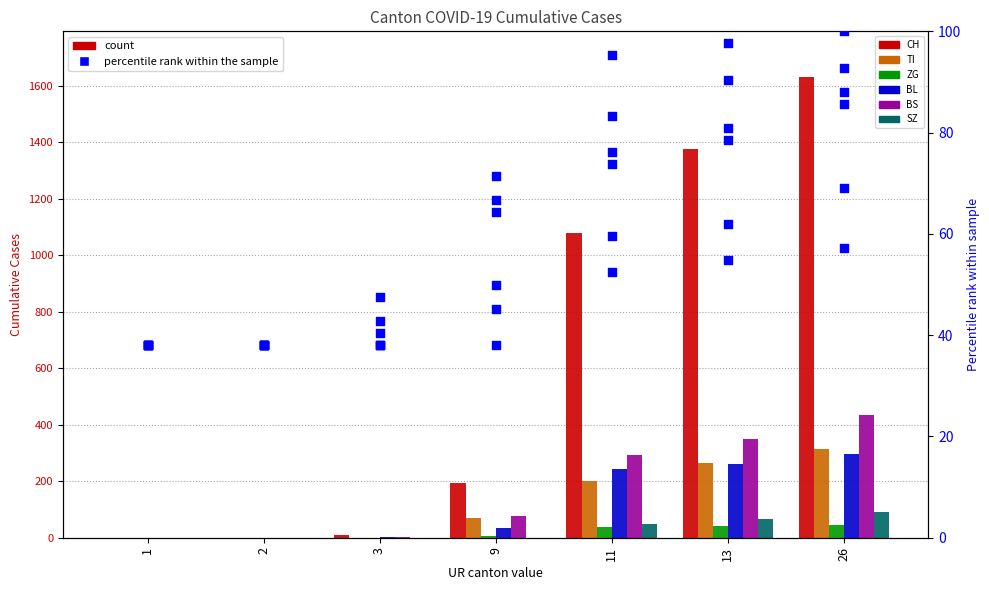

At how many categories does at least one series exceed 1628?

1